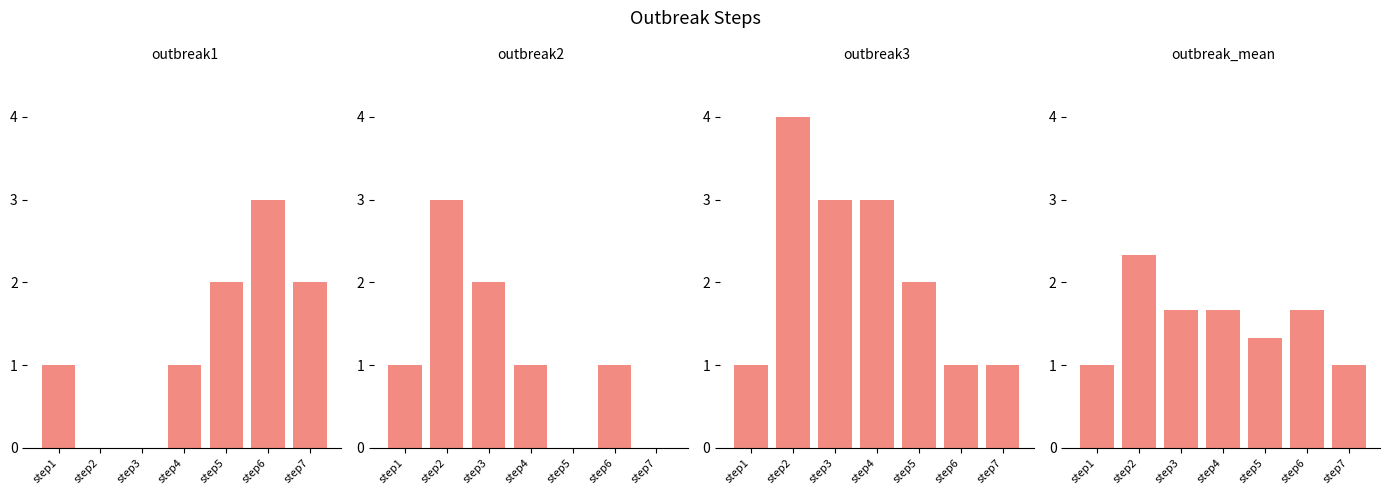

Reading right to left, list all the values displayed in this chart.

outbreak1: 2.0	3.0	2.0	1.0	0.0	0.0	1.0
outbreak2: 0.0	1.0	0.0	1.0	2.0	3.0	1.0
outbreak3: 1.0	1.0	2.0	3.0	3.0	4.0	1.0
outbreak_mean: 1.0	1.7	1.3	1.7	1.7	2.3	1.0